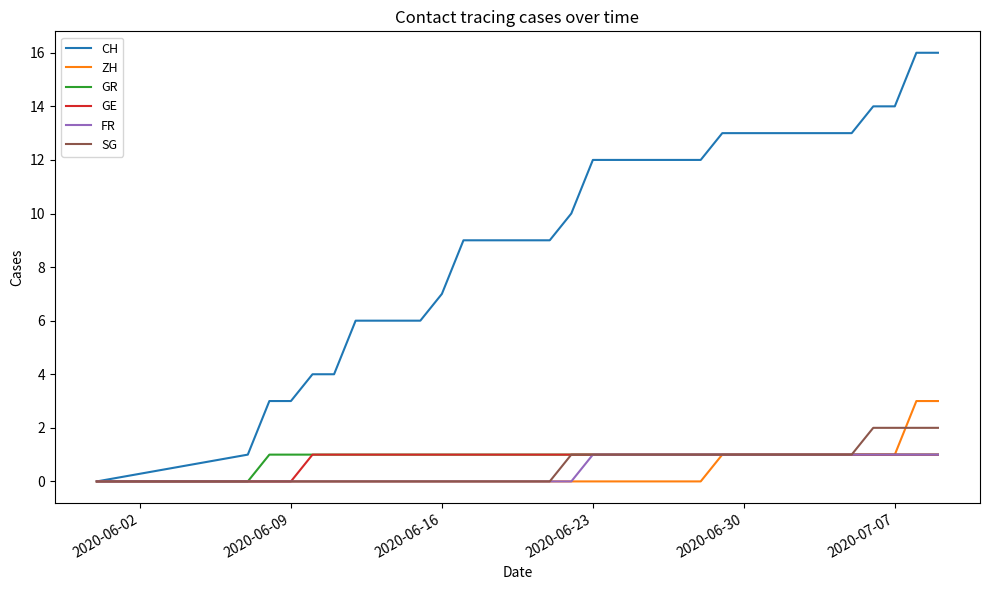

What are all the series names shown in the legend?

CH, ZH, GR, GE, FR, SG